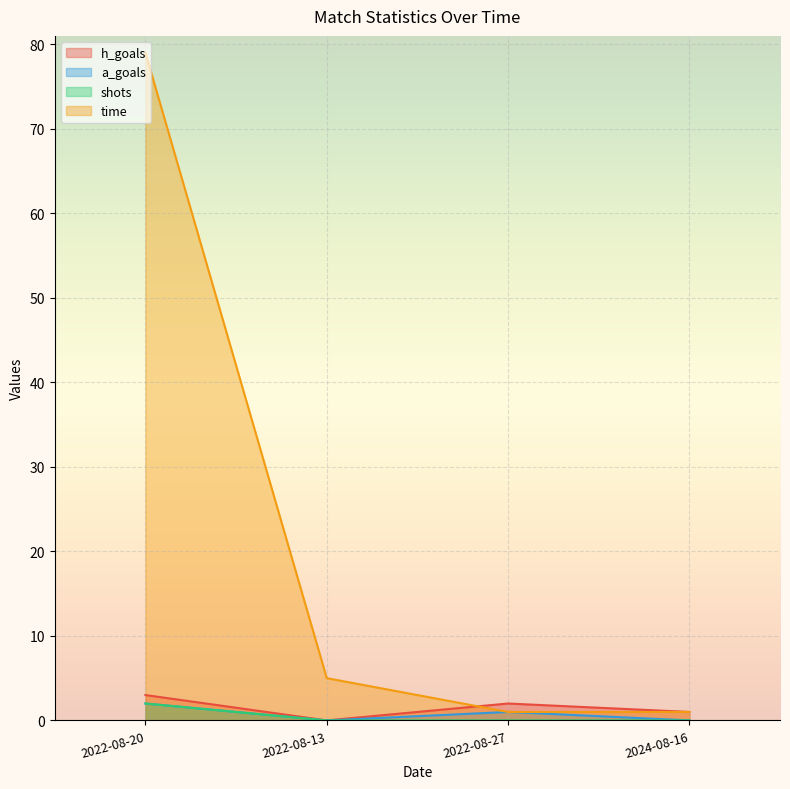

True or false: time and shots cross at least once.

False